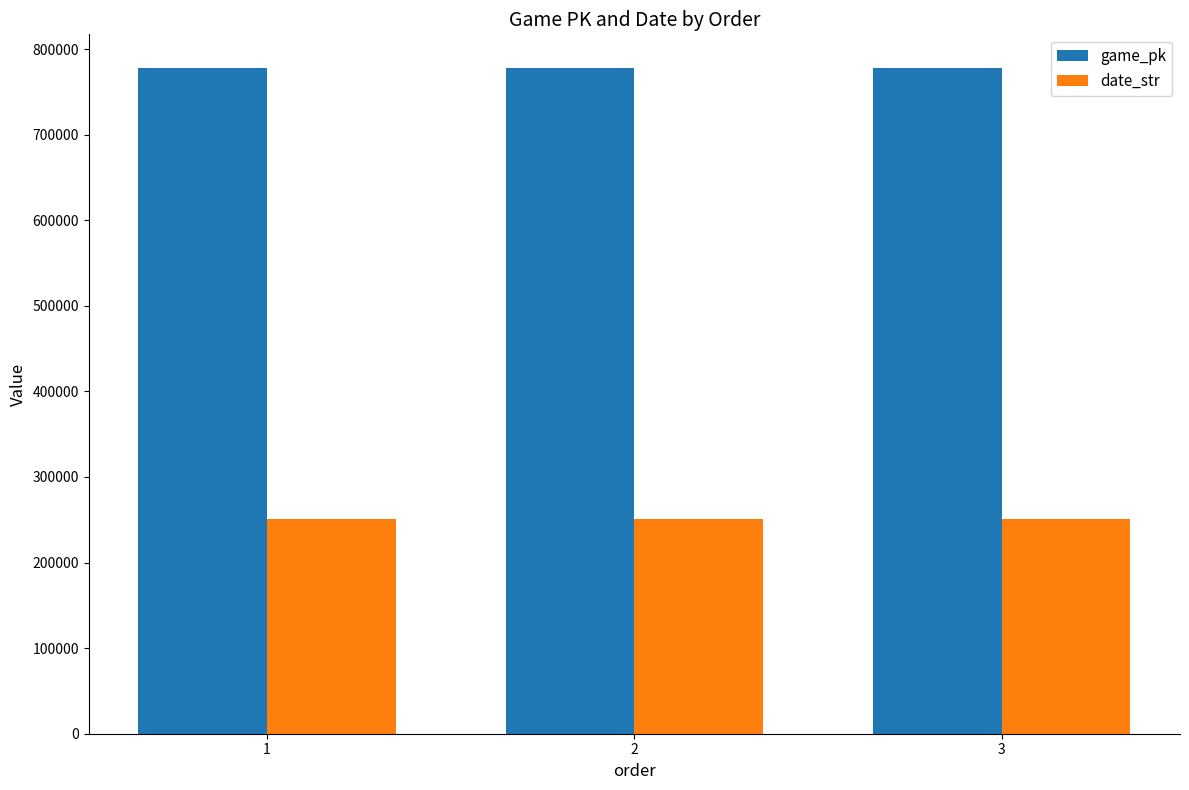

What is the greatest value displayed?

778364